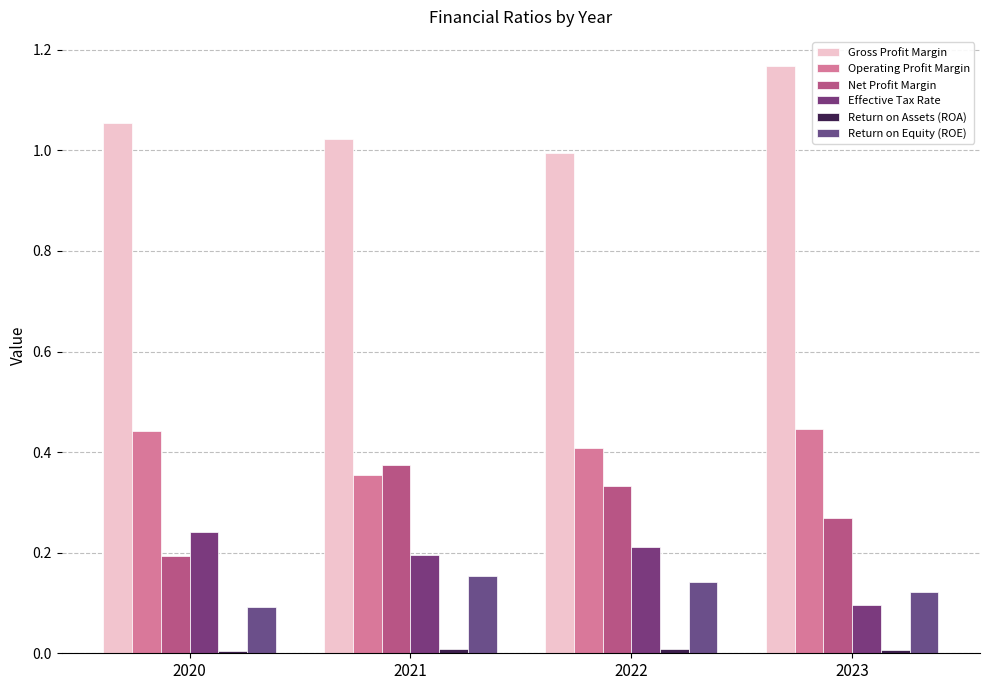

How many groups of bars are there?

4